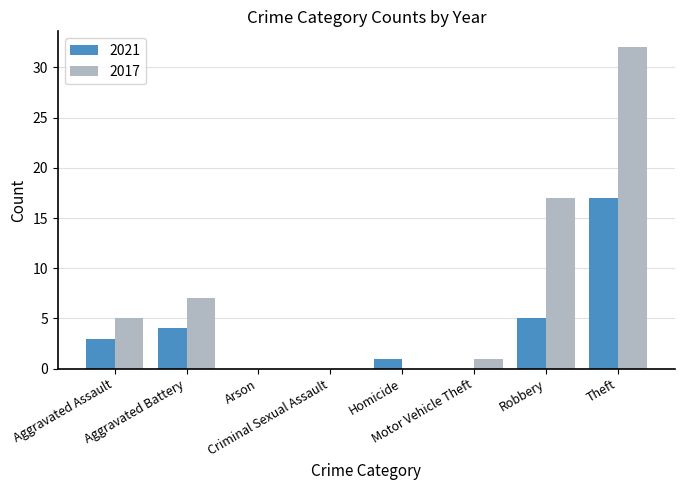

What is the maximum value for 2017?

32